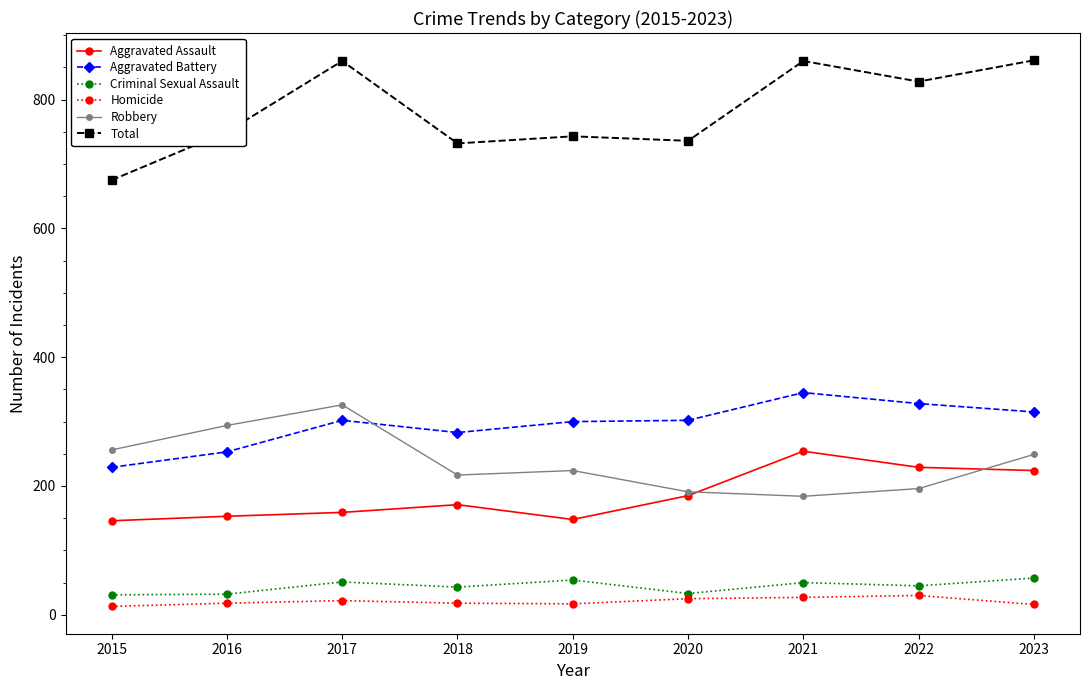

Is the value of Homicide at 2016 greater than the value of Robbery at 2020?

No